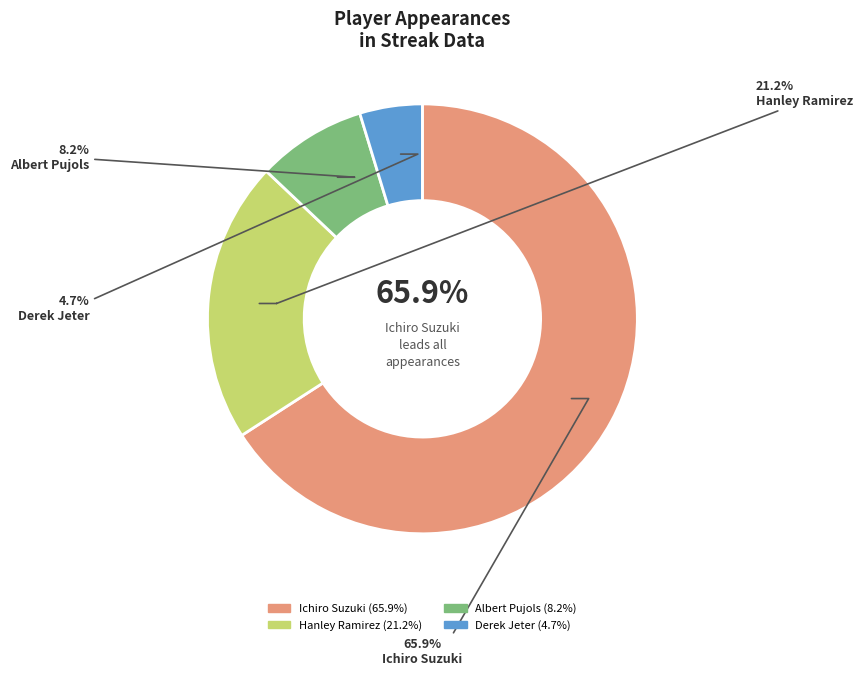

How many slices are in this pie chart?

4